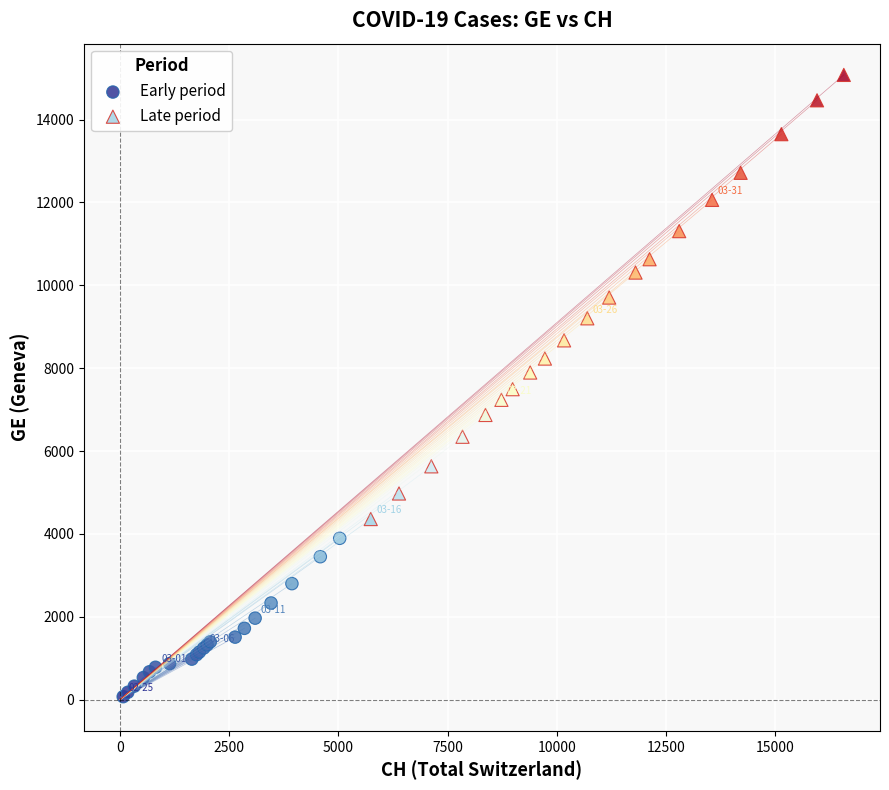

Which series has the largest Y range (max minus min)?

Late period